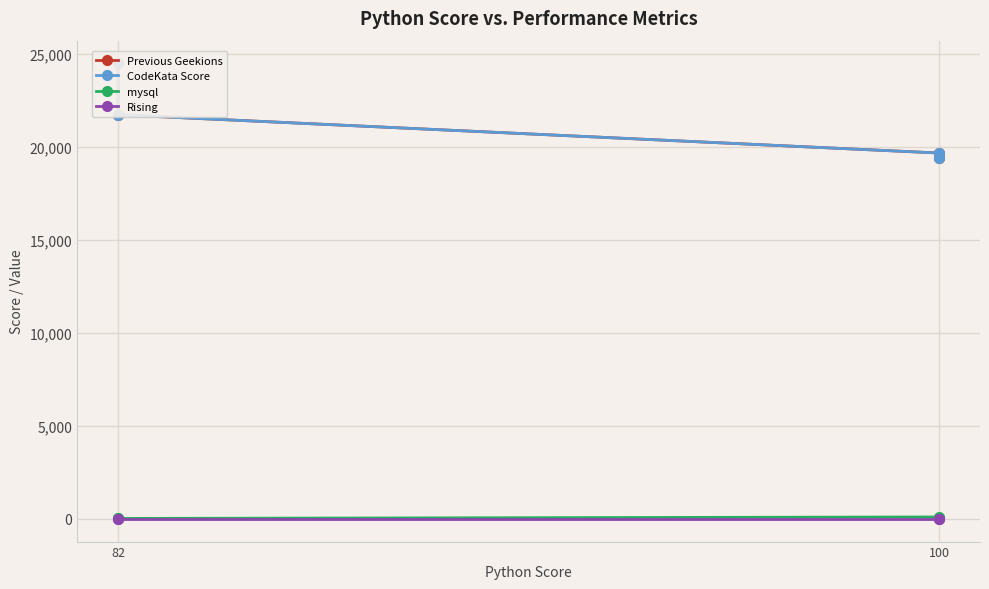

Is the value of mysql at 100 greater than the value of CodeKata Score at 82?

No